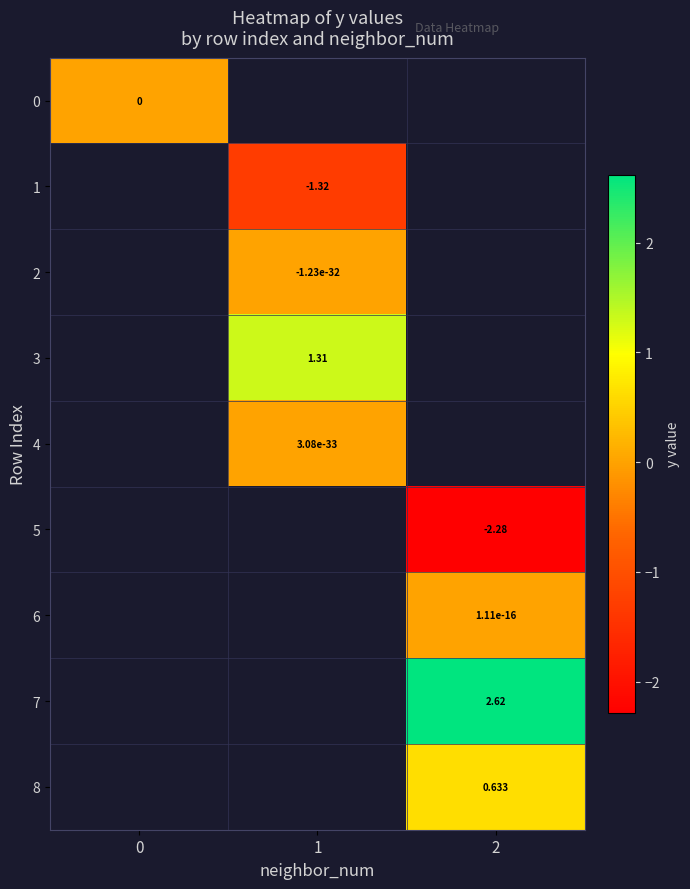

Where does the 4 series first go above 0?

1